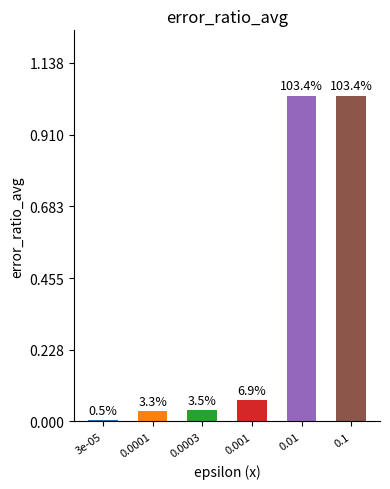

Reading left to right, extract all data points from this chart.

0.0	0.0	0.0	0.1	1.0	1.0